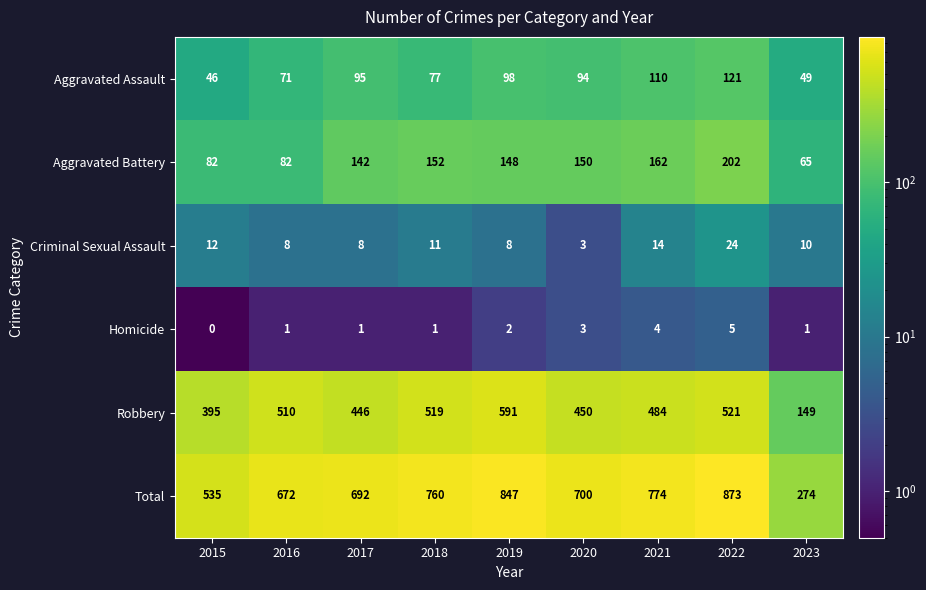

Is it true that Aggravated Battery equals 150 at 2020?

True